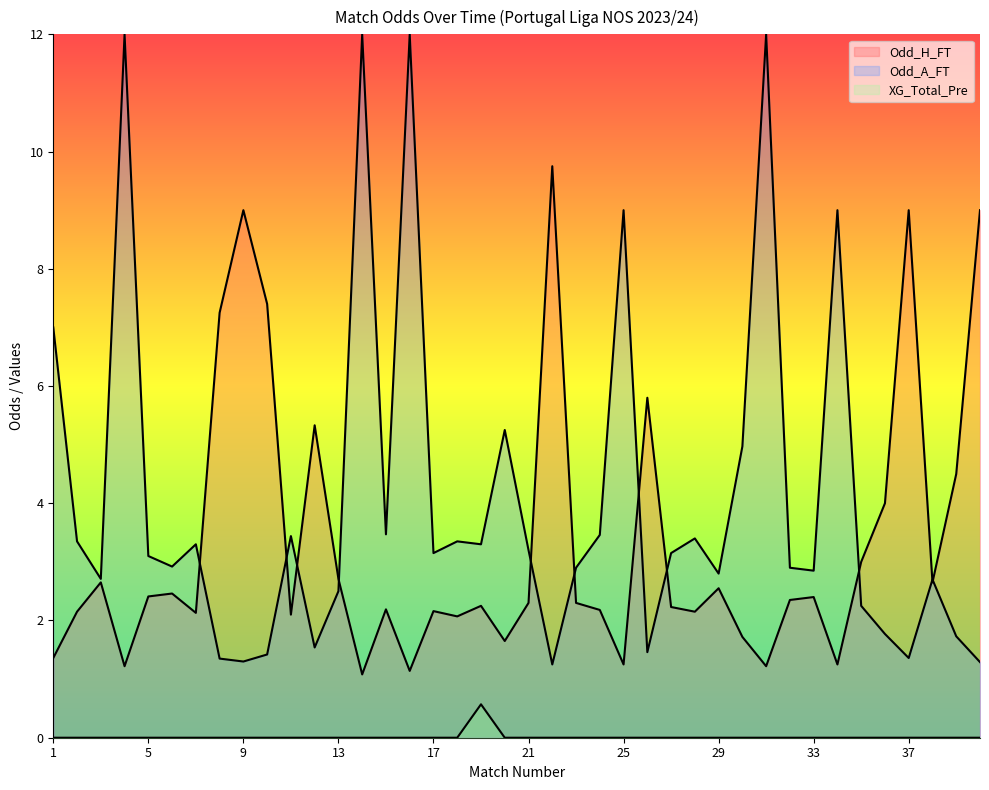

Which category has the lowest value across all series?

1